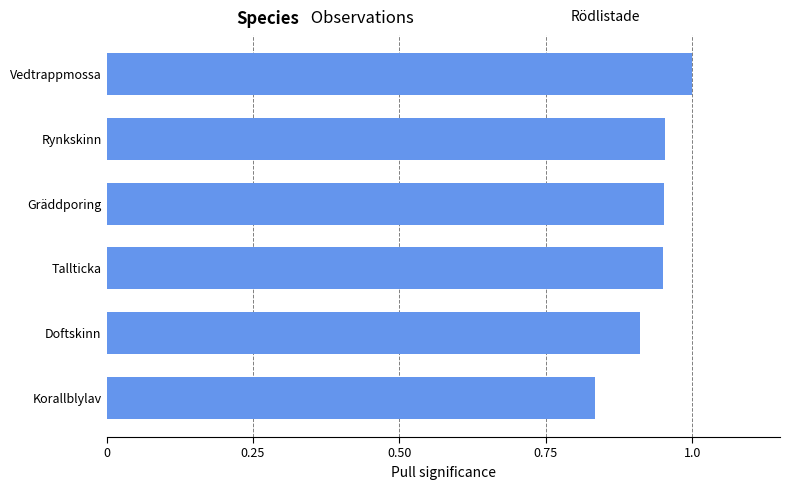

Which has a higher value, Rynkskinn or Doftskinn?

Rynkskinn